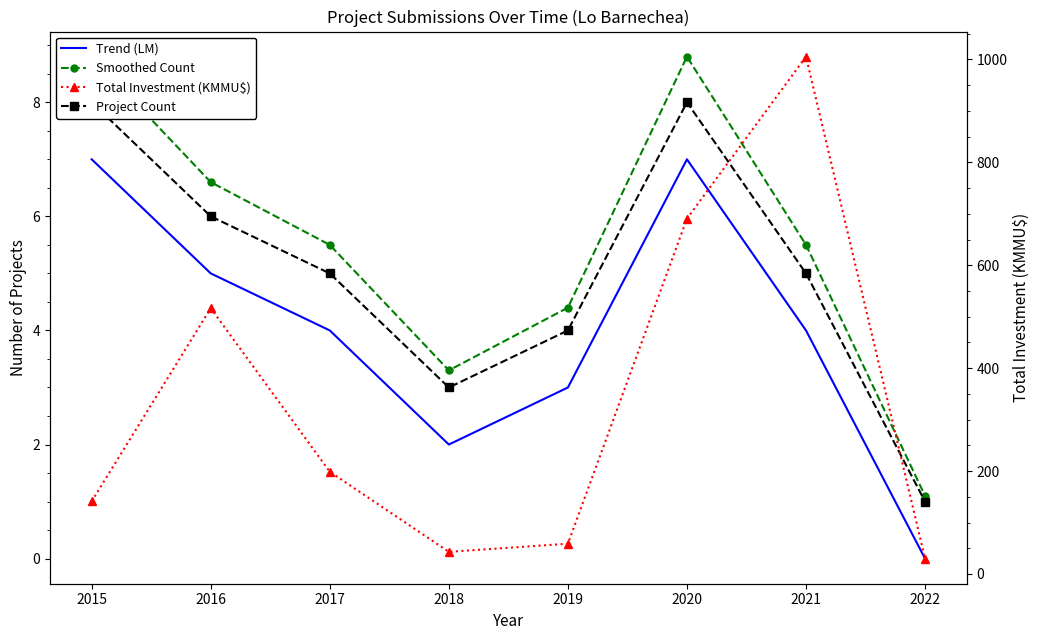

How many lines are shown in the chart?

4